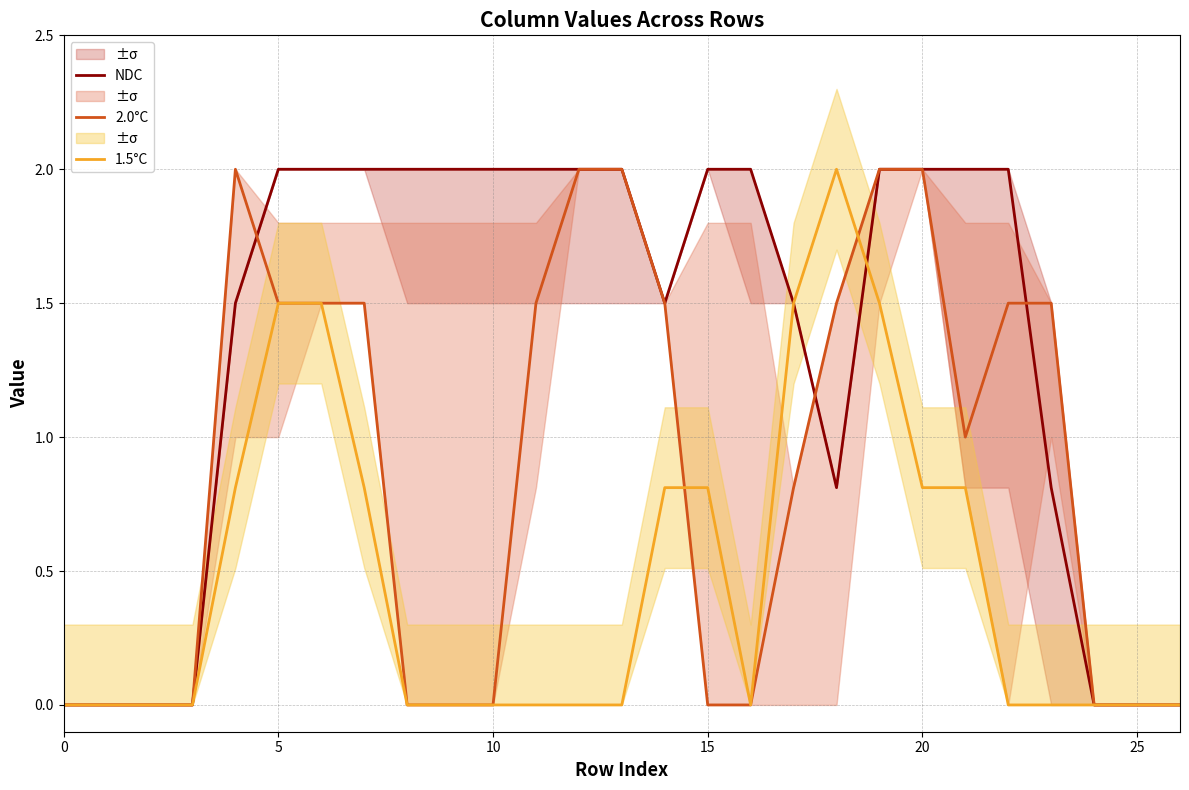

The value of NDC at 25 is 0.0. True or false?

True